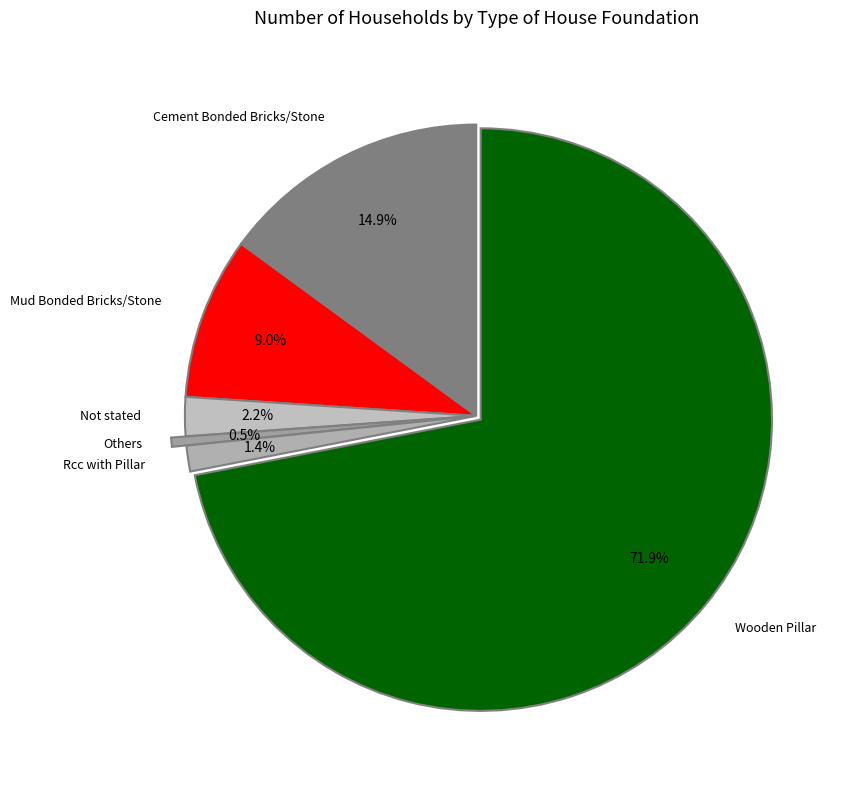

How many slices are in this pie chart?

6